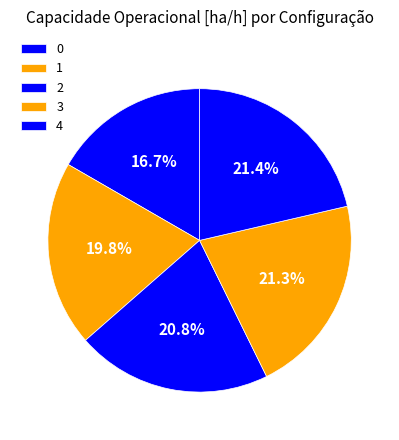

To the nearest percent, what percentage of the pie is 3?

21%